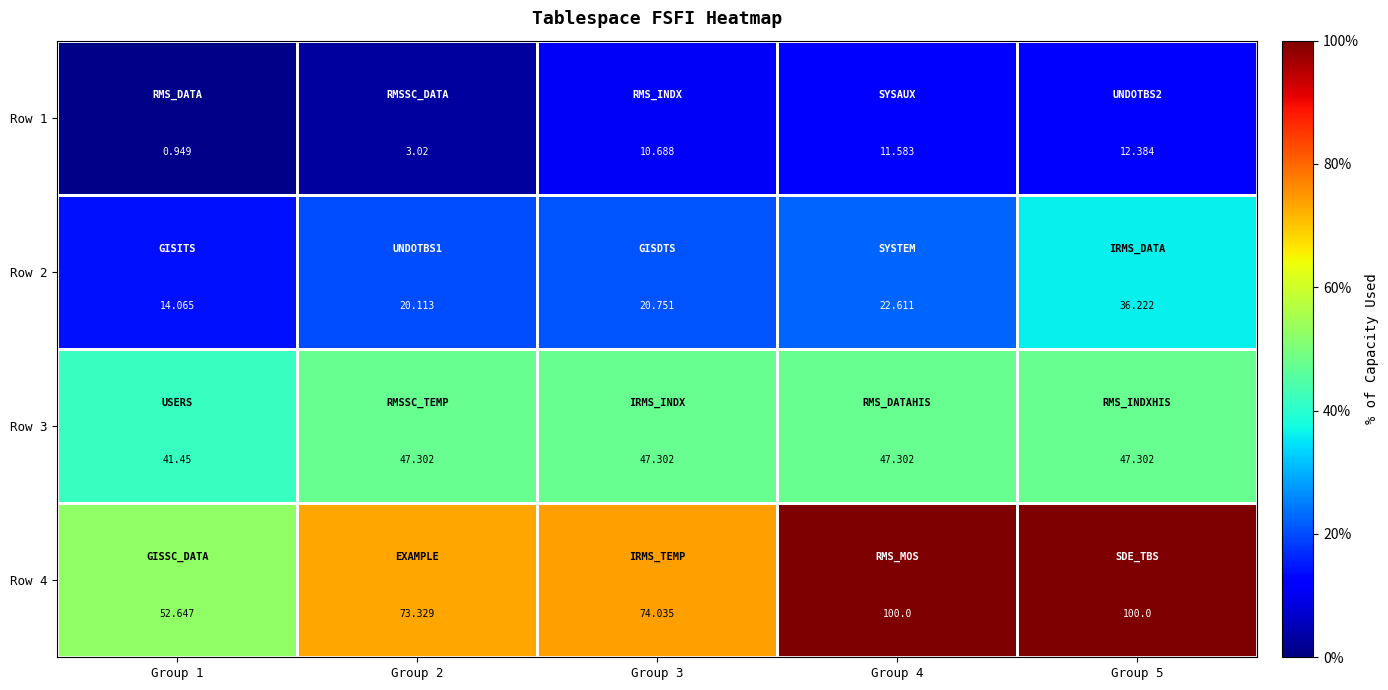

Is the value of Row 4 at Group 5 greater than the value of Row 1 at Group 4?

Yes